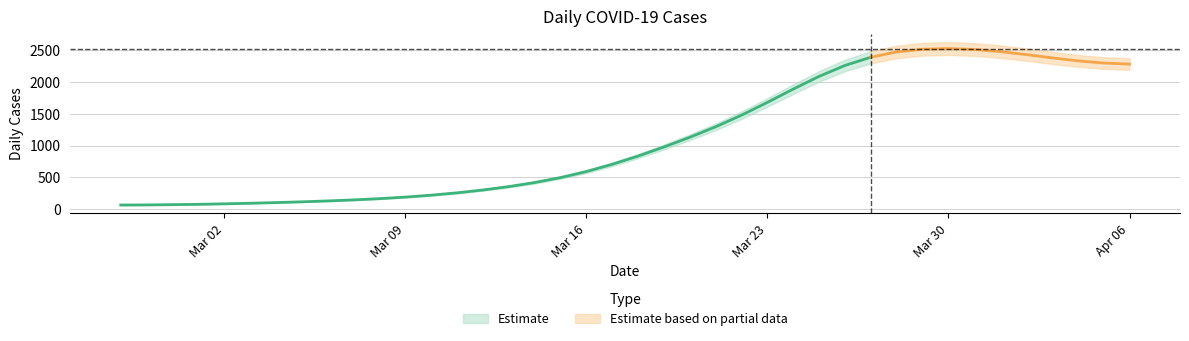

The value at 2020-03-28 is 1112. True or false?

False